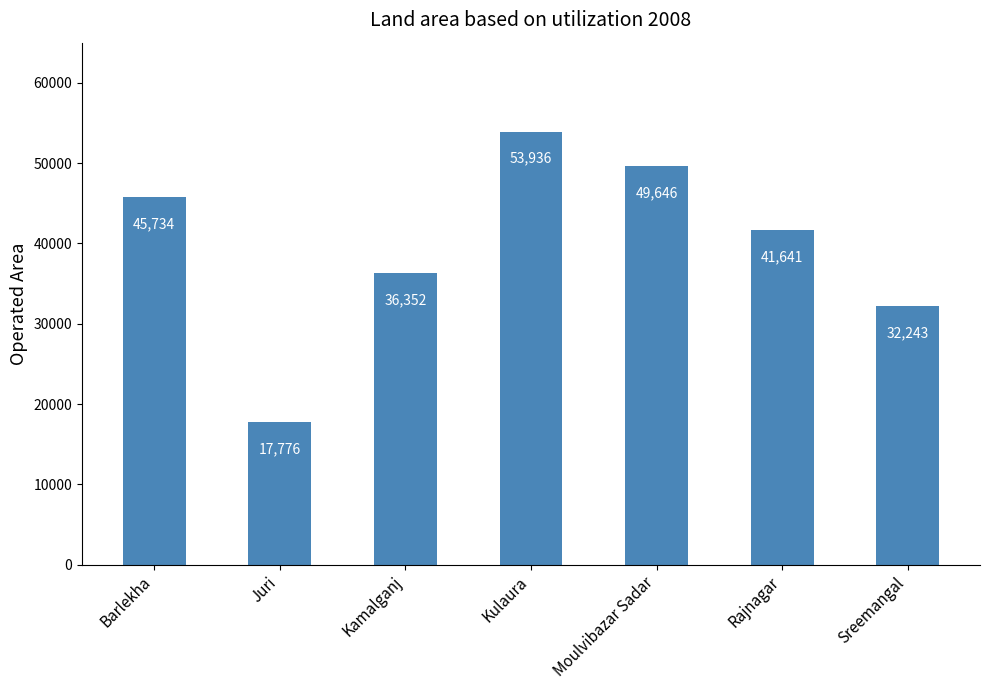

What is the difference between the maximum and second lowest values?

21693